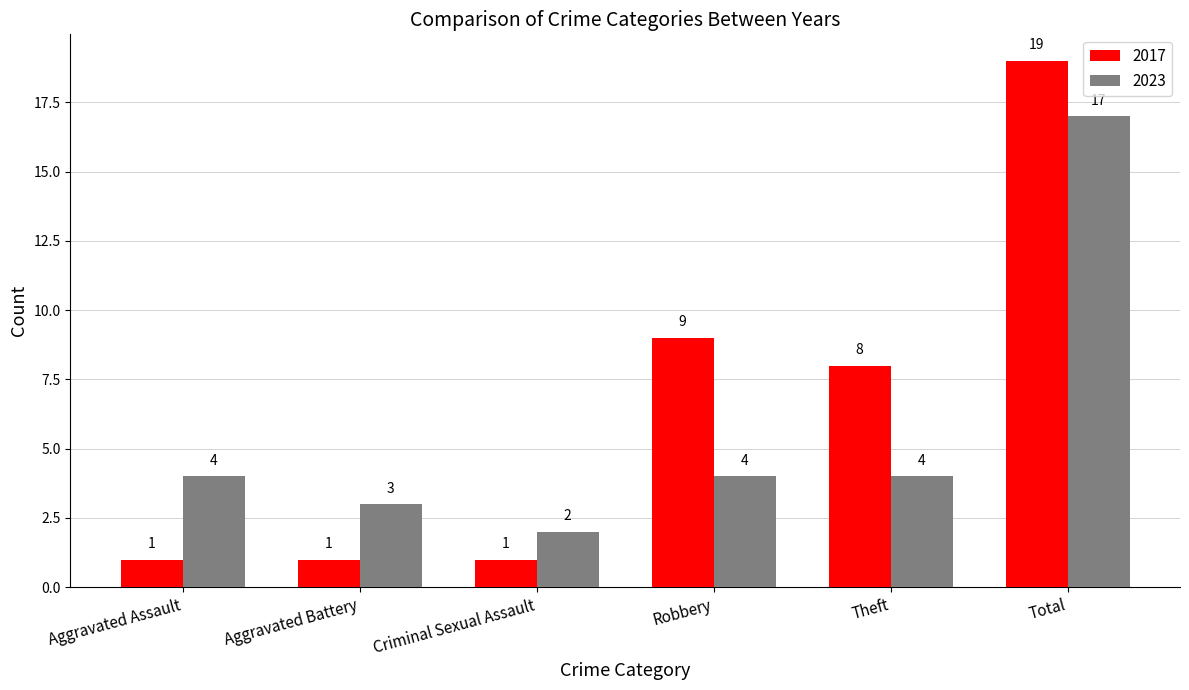

At which label does 2017 reach its peak?

Total